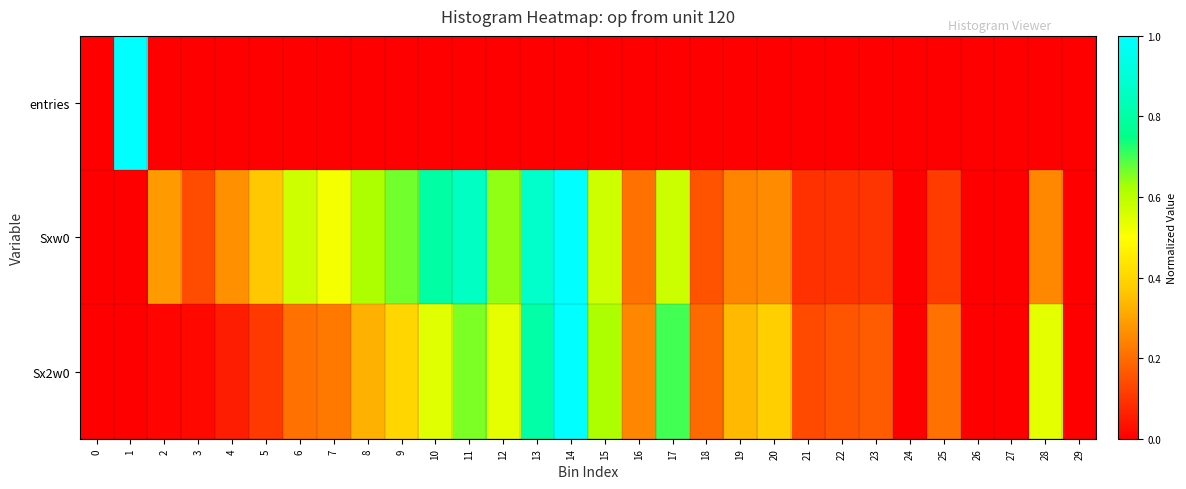

Reading left to right, transcribe all the data shown in this chart.

entries: 0=0.0	1=1.0	2=0.0	3=0.0	4=0.0	5=0.0	6=0.0	7=0.0	8=0.0	9=0.0	10=0.0	11=0.0	12=0.0	13=0.0	14=0.0	15=0.0	16=0.0	17=0.0	18=0.0	19=0.0	20=0.0	21=0.0	22=0.0	23=0.0	24=0.0	25=0.0	26=0.0	27=0.0	28=0.0	29=0.0
Sxw0: 0=0.0	1=0.0	2=0.3	3=0.1	4=0.3	5=0.4	6=0.6	7=0.5	8=0.6	9=0.7	10=0.8	11=0.9	12=0.6	13=0.9	14=1.0	15=0.6	16=0.2	17=0.6	18=0.2	19=0.2	20=0.3	21=0.1	22=0.1	23=0.1	24=0.0	25=0.1	26=0.0	27=0.0	28=0.3	29=0.0
Sx2w0: 0=0.0	1=0.0	2=0.0	3=0.0	4=0.1	5=0.1	6=0.2	7=0.2	8=0.3	9=0.4	10=0.5	11=0.7	12=0.5	13=0.8	14=1.0	15=0.6	16=0.2	17=0.7	18=0.2	19=0.3	20=0.4	21=0.1	22=0.2	23=0.2	24=0.0	25=0.2	26=0.0	27=0.0	28=0.5	29=0.0